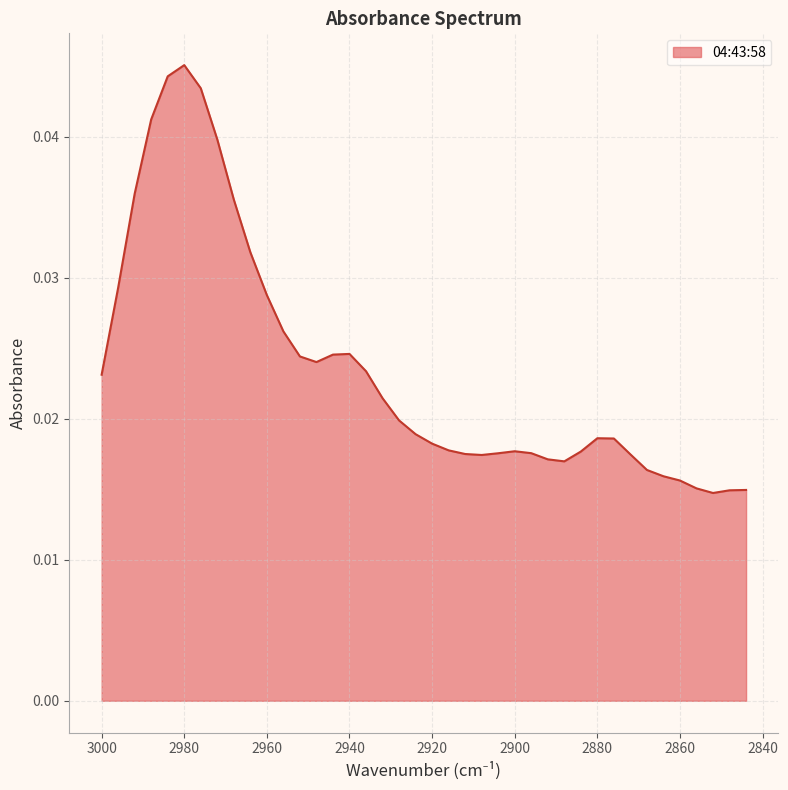

Rank the categories by value from highest to lowest.

2980, 2984, 2976, 2988, 2972, 2992, 2968, 2964, 2996, 2960, 2956, 2940, 2944, 2952, 2948, 2936, 3000, 2932, 2928, 2924, 2880, 2876, 2920, 2916, 2900, 2884, 2896, 2904, 2912, 2872, 2908, 2892, 2888, 2868, 2864, 2860, 2856, 2844, 2848, 2852